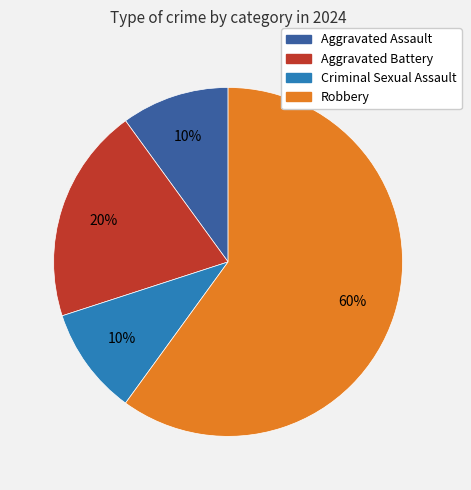

To the nearest percent, what percentage of the pie is Aggravated Assault?

10%